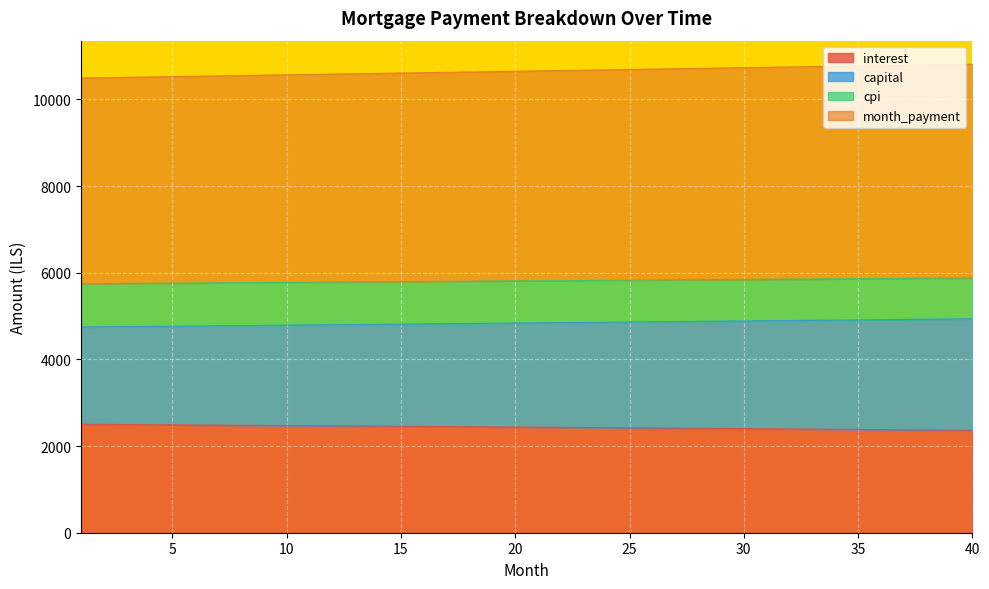

What are all the series names shown in the legend?

interest, capital, cpi, month_payment